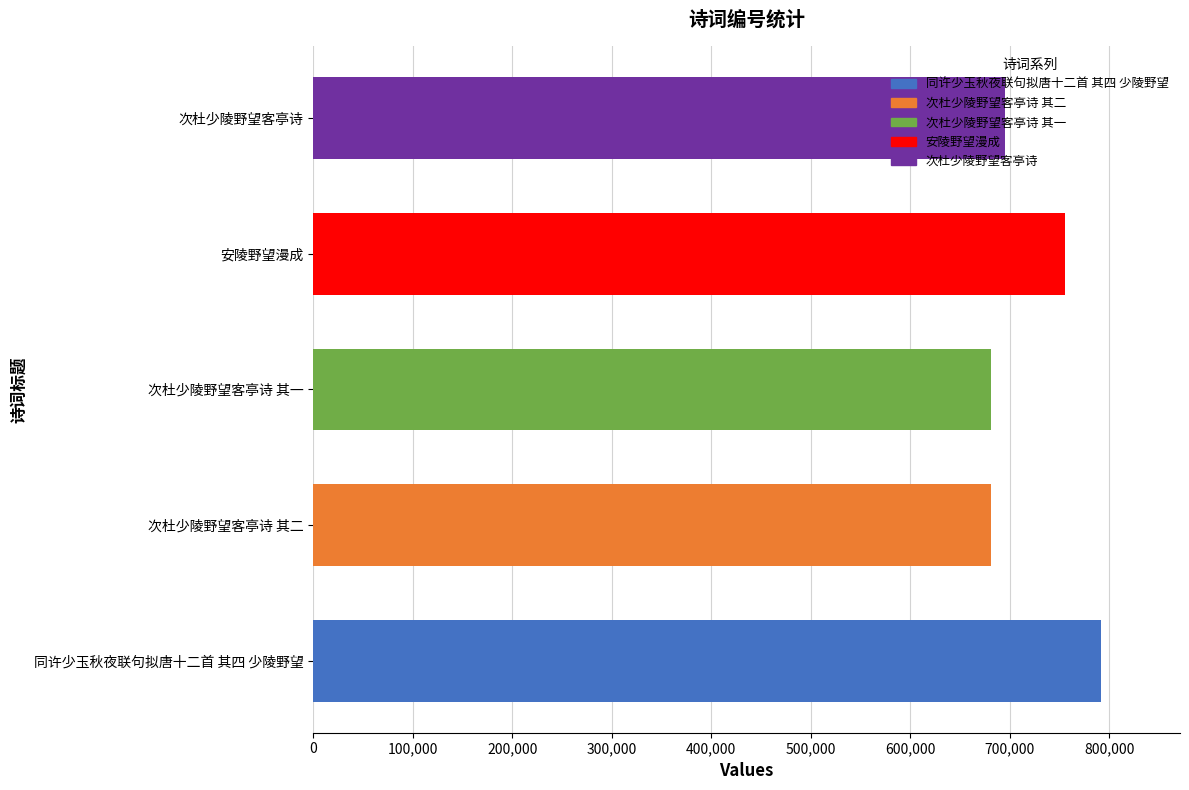

Which has a higher value, 次杜少陵野望客亭诗 其二 or 安陵野望漫成?

安陵野望漫成